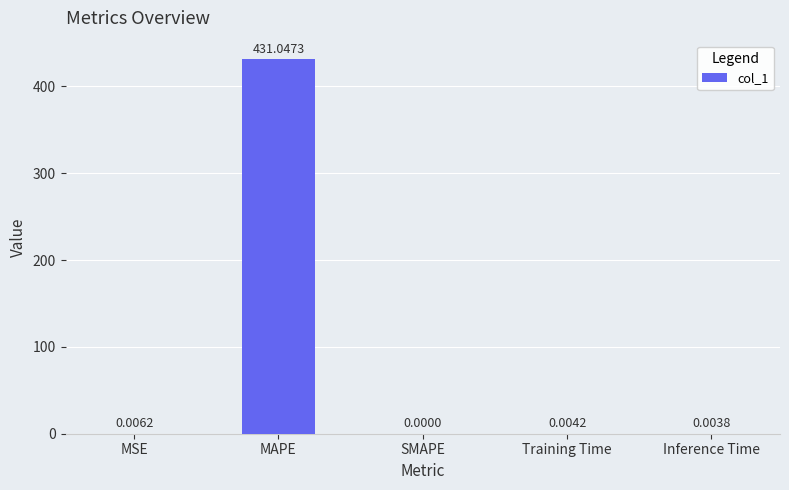

Which label corresponds to the largest value in the chart?

MAPE